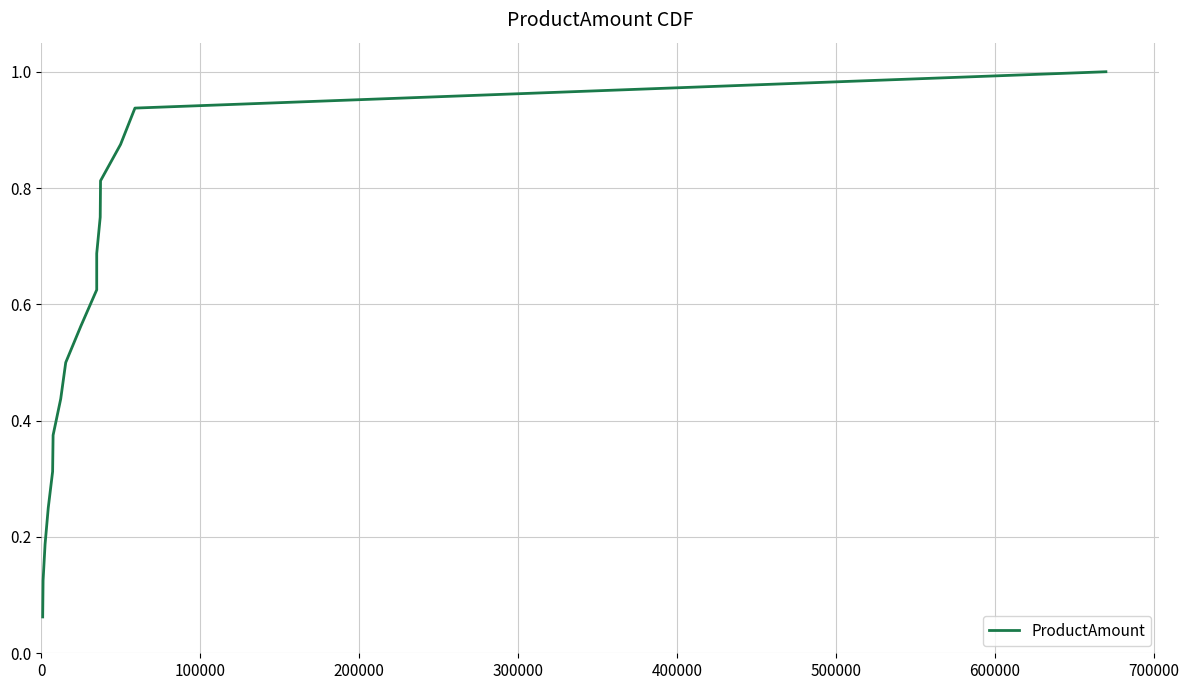

Reading left to right, extract all data points from this chart.

0.1	0.1	0.2	0.2	0.3	0.4	0.4	0.5	0.6	0.6	0.7	0.8	0.8	0.9	0.9	1.0